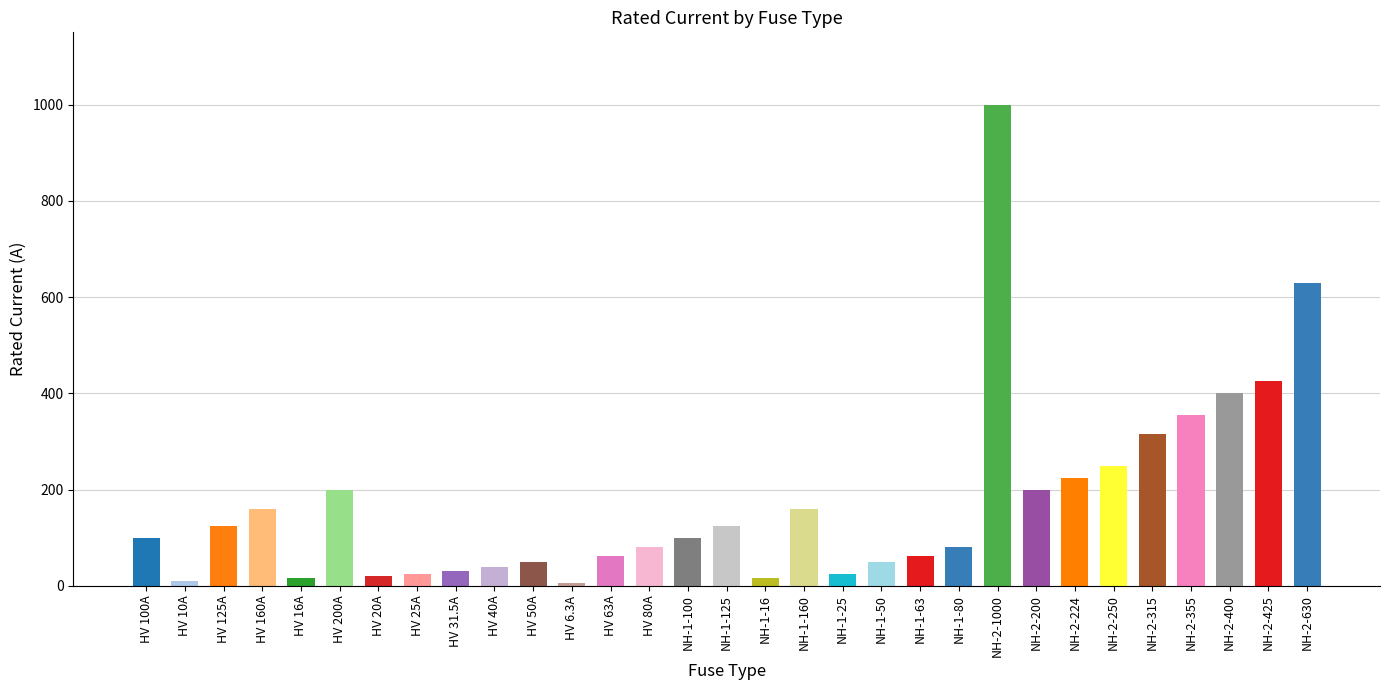

Where is the data nearest to the value 503?

NH-2-425